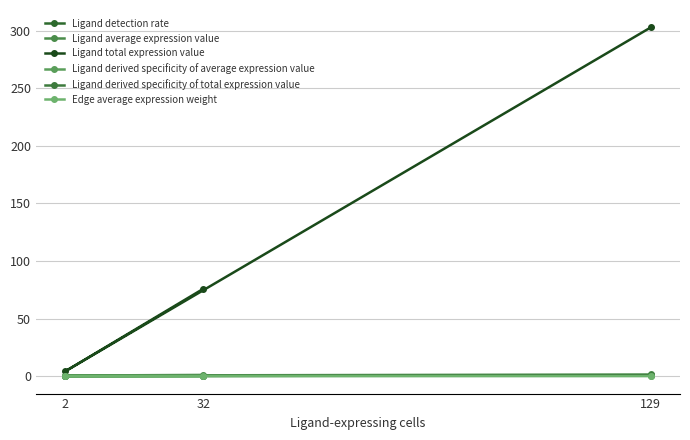

At which label is Ligand total expression value closest to 153?

32